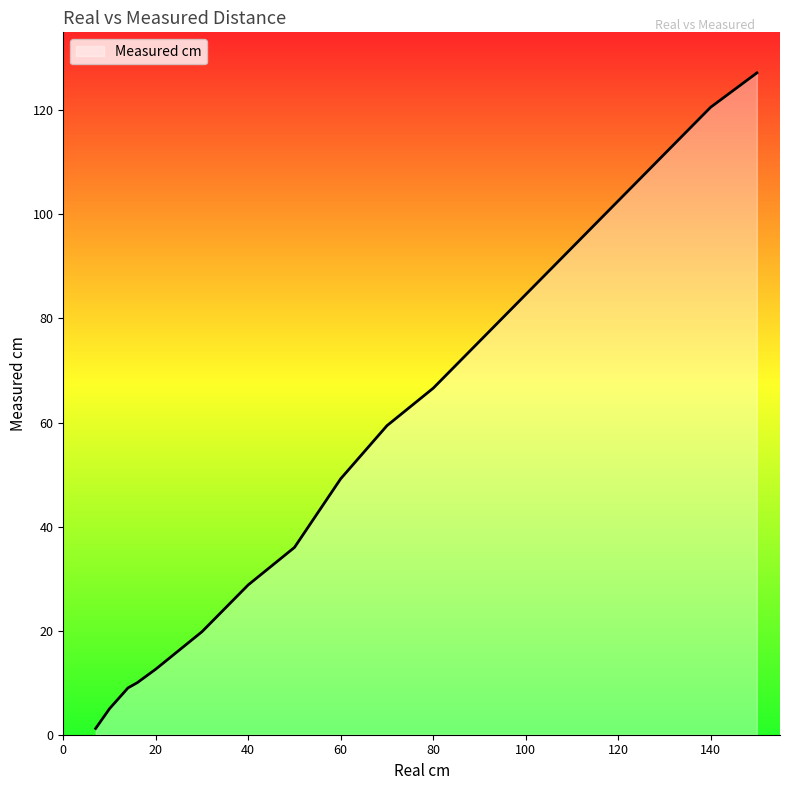

What is the difference between the maximum and minimum values?

126.0